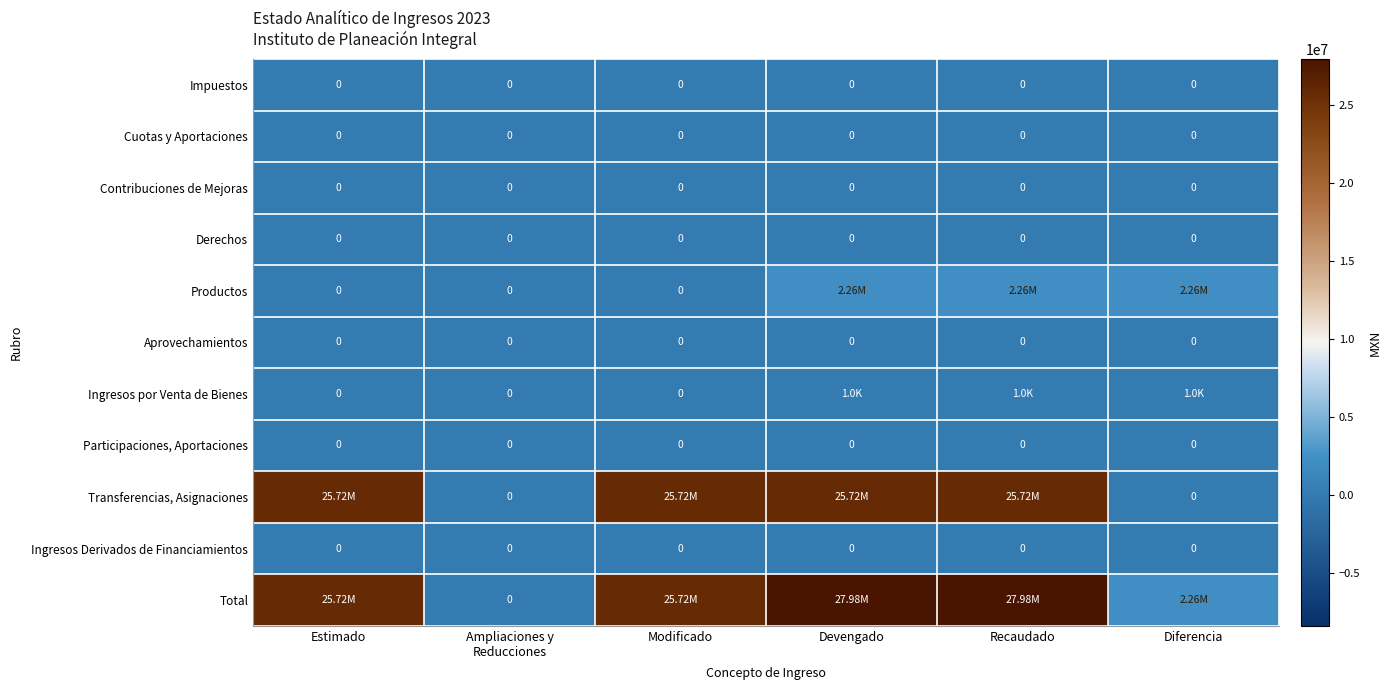

What is the sum of all Ingresos por Venta de Bienes values?

3112.6